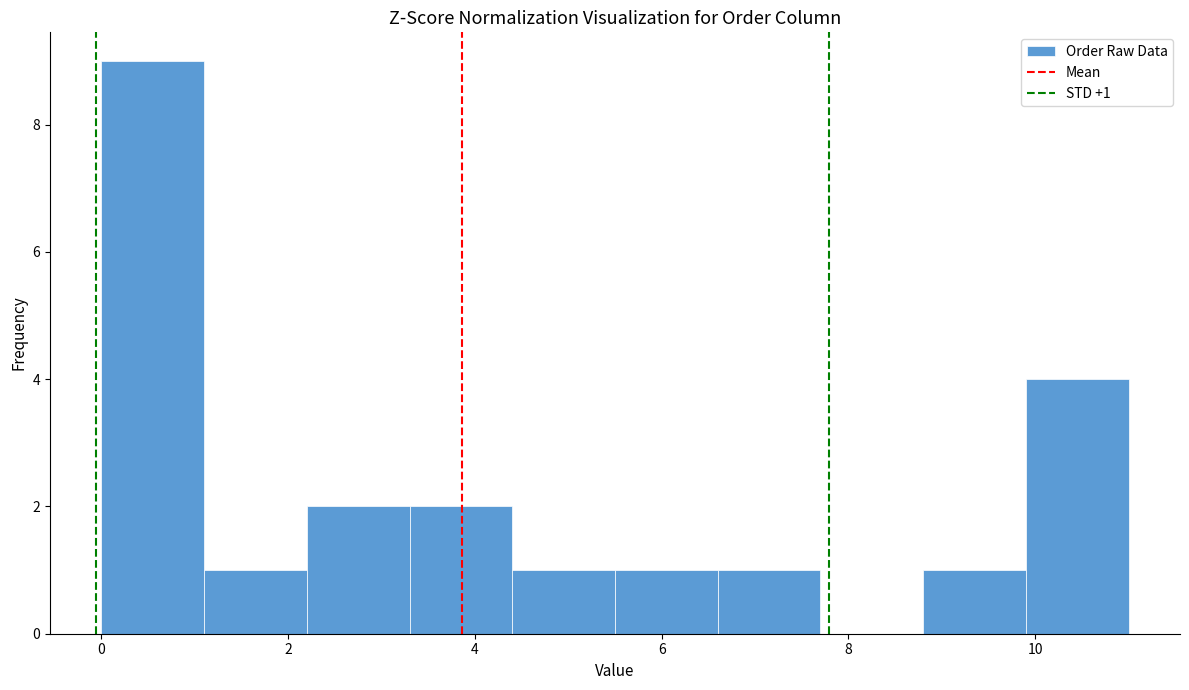

Over which range of the x-axis is the bar tallest?

0.0 to 1.1